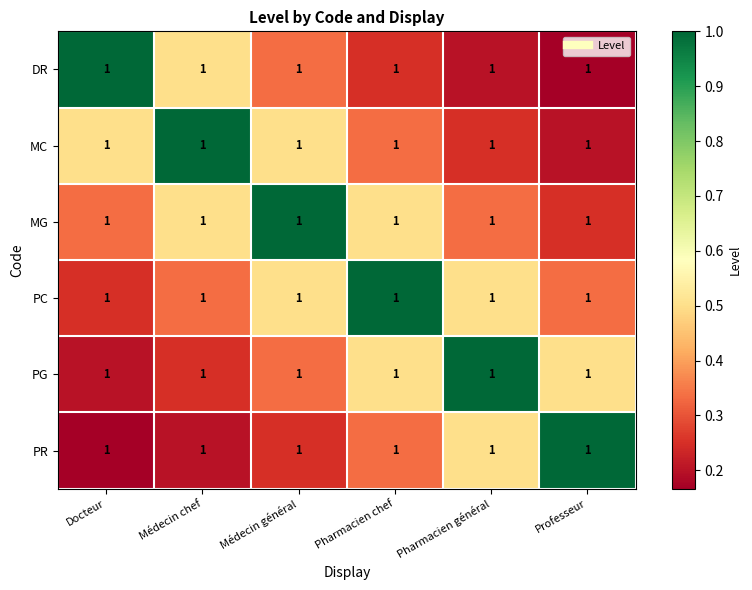

The MC series shows 0.5 at Médecin général. True or false?

True